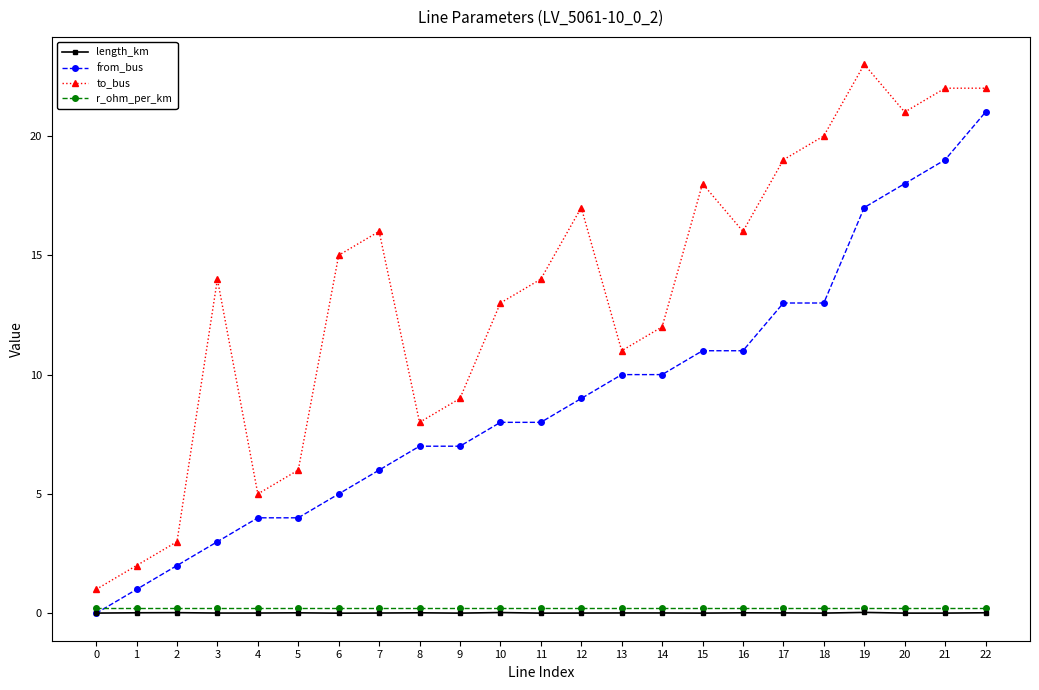

Which series has the largest total across all categories?

to_bus